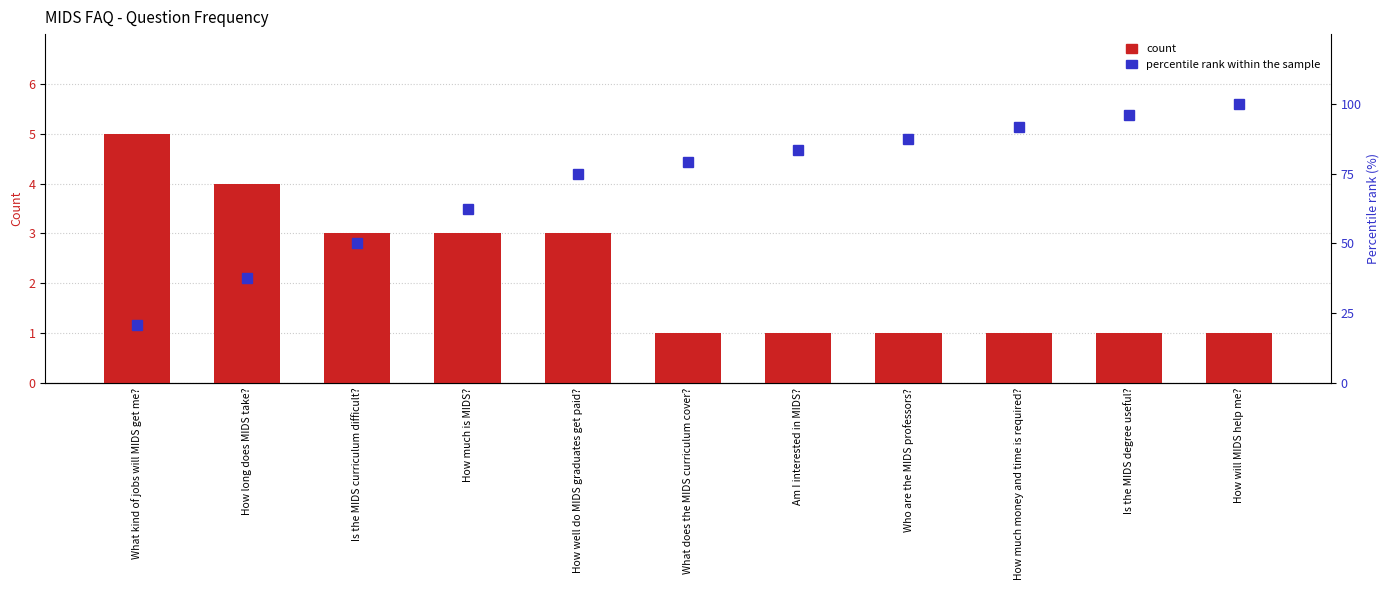

Where is Percentile rank within the sample nearest to the value 60?

How much is MIDS?